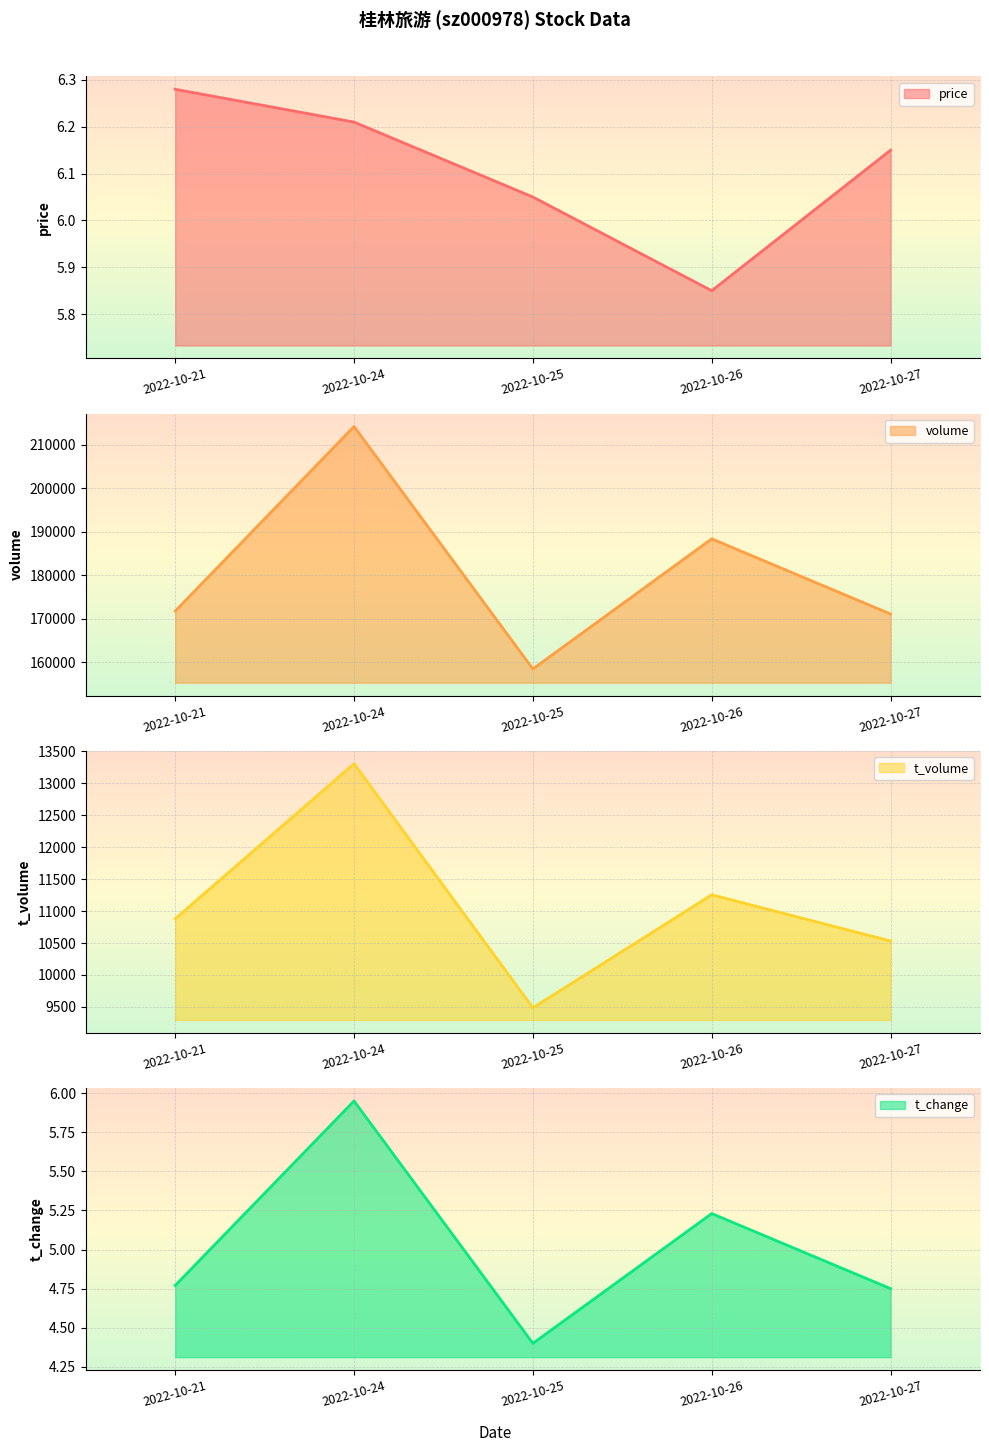

At which category does t_volume reach its first local peak?

2022-10-24